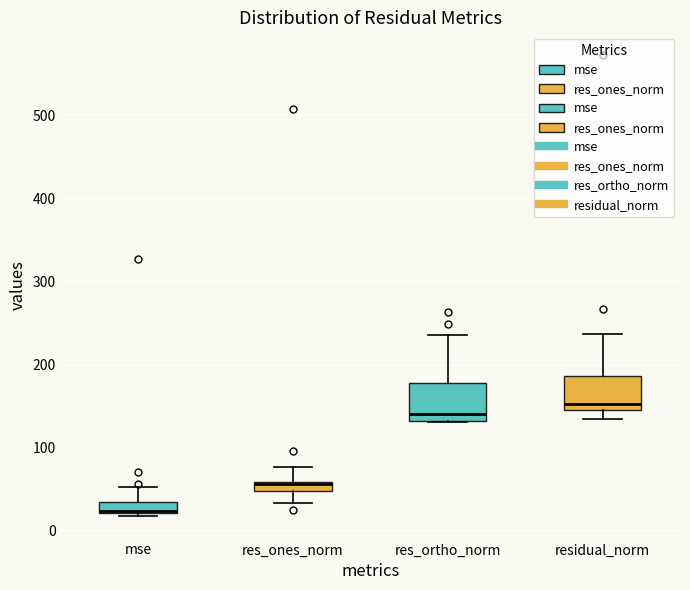

Where is the upper edge of the box for res_ones_norm on the y-axis? The values are not printed on the chart, so give them approximately, as read against the axis.

60